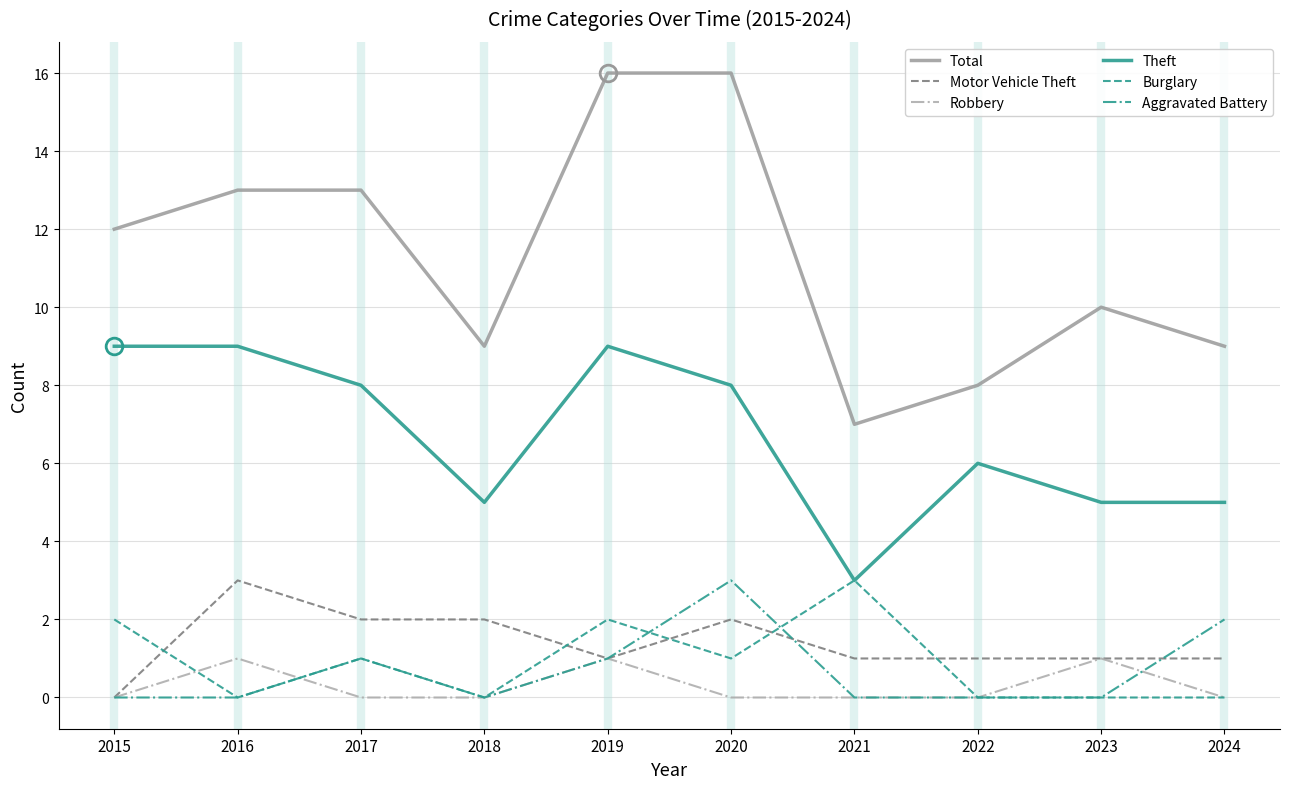

What is the total value across all series at 2016?

26